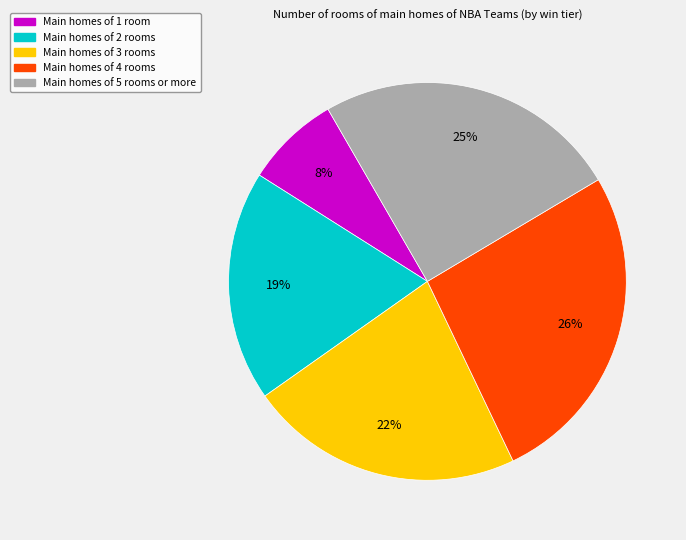

Is there a majority slice in this chart?

No